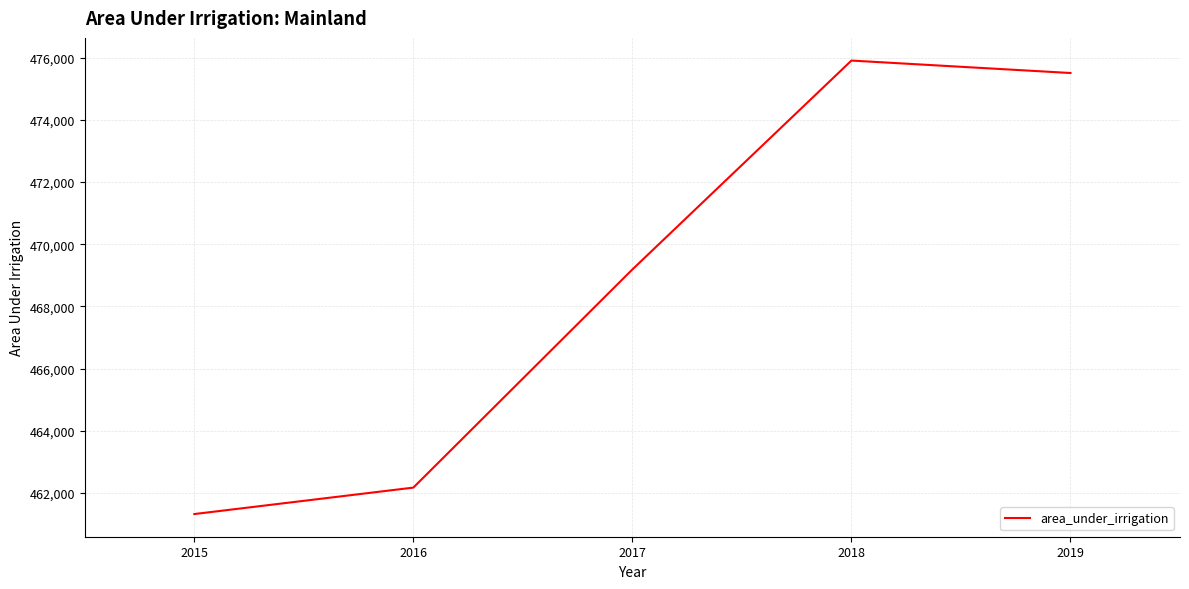

Reading left to right, list all the values displayed in this chart.

2015=461326	2016=462176	2017=469188	2018=475902	2019=475502